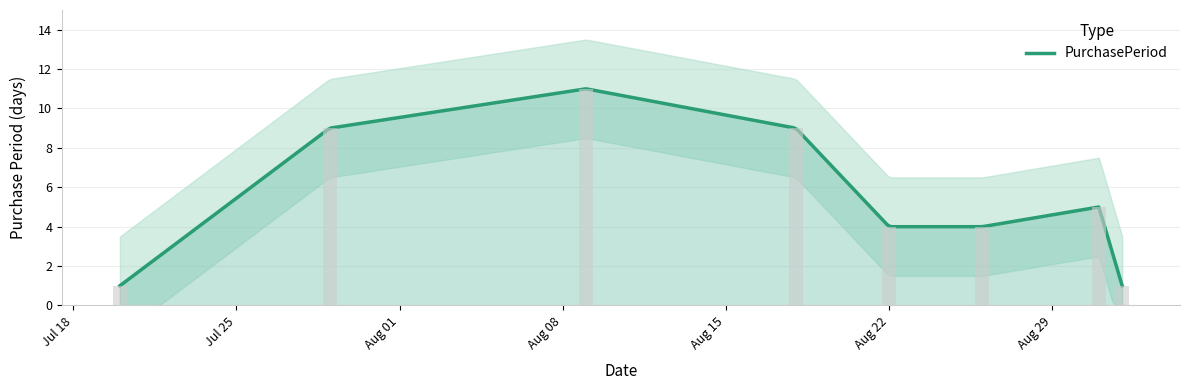

At which label is the value closest to 6?

2016-08-31